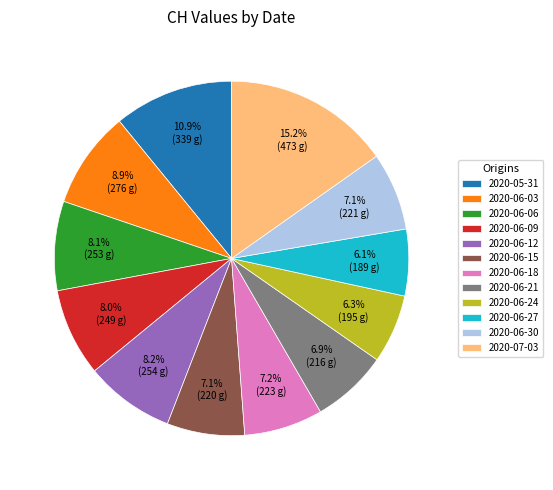

Does 2020-06-03 account for over 50% of the chart?

No